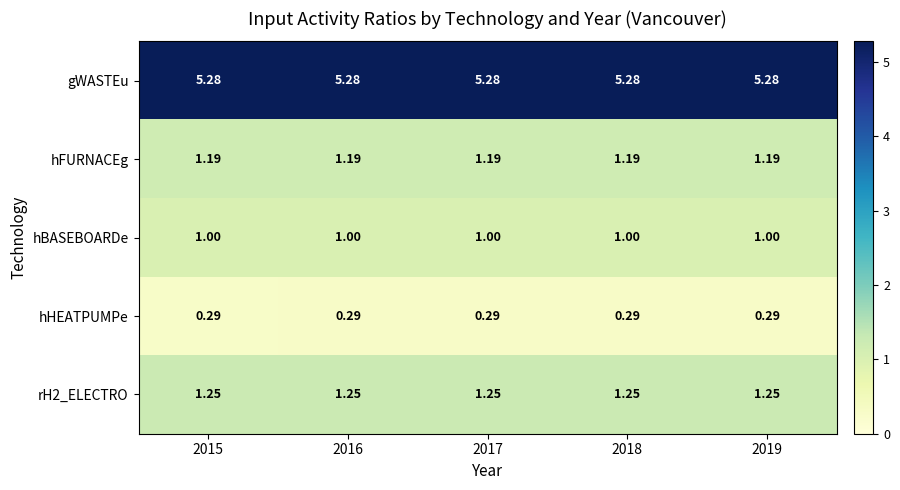

Is the value of gWASTEu at 2016 greater than the value of rH2_ELECTRO at 2016?

Yes